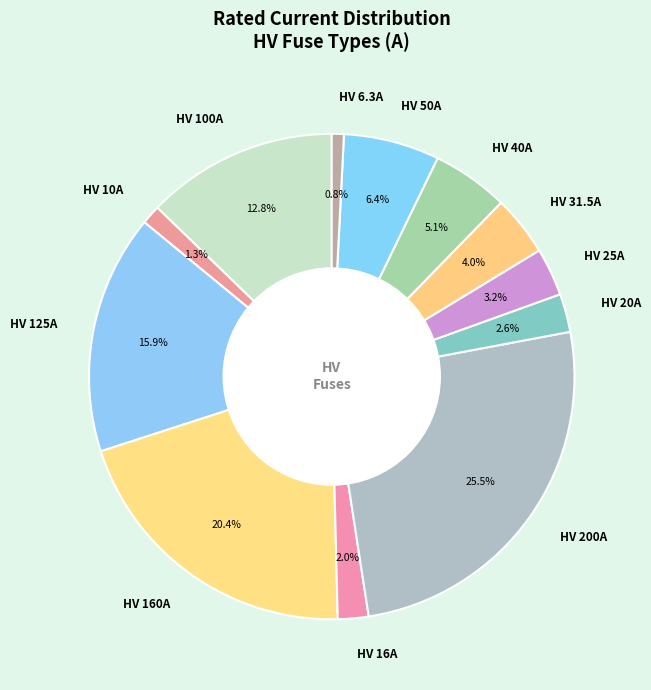

Does HV 10A represent more than half of the total?

No